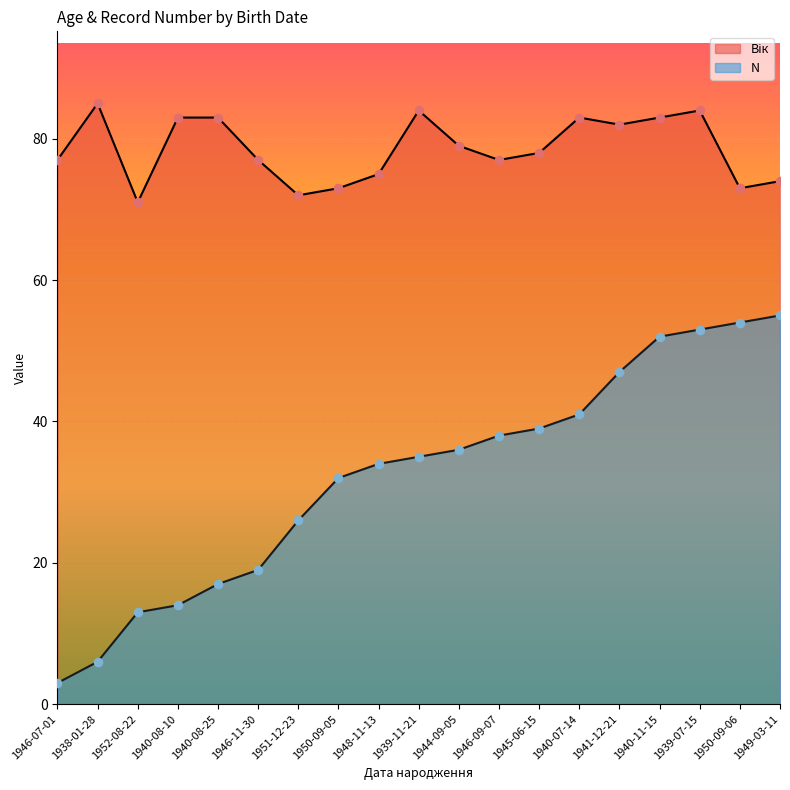

At how many categories does at least one series exceed 17?

19